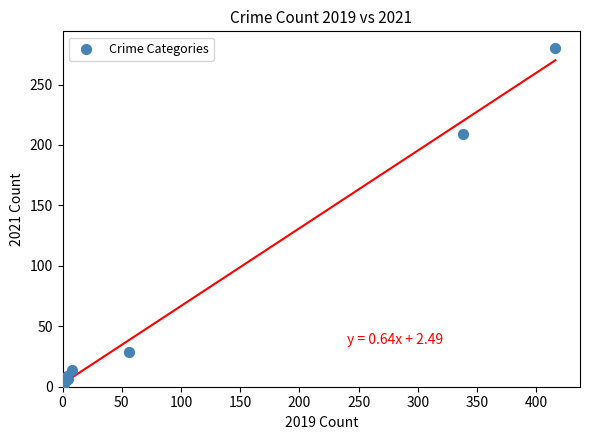

What Y value in the scatter plot is closest to 140?

209